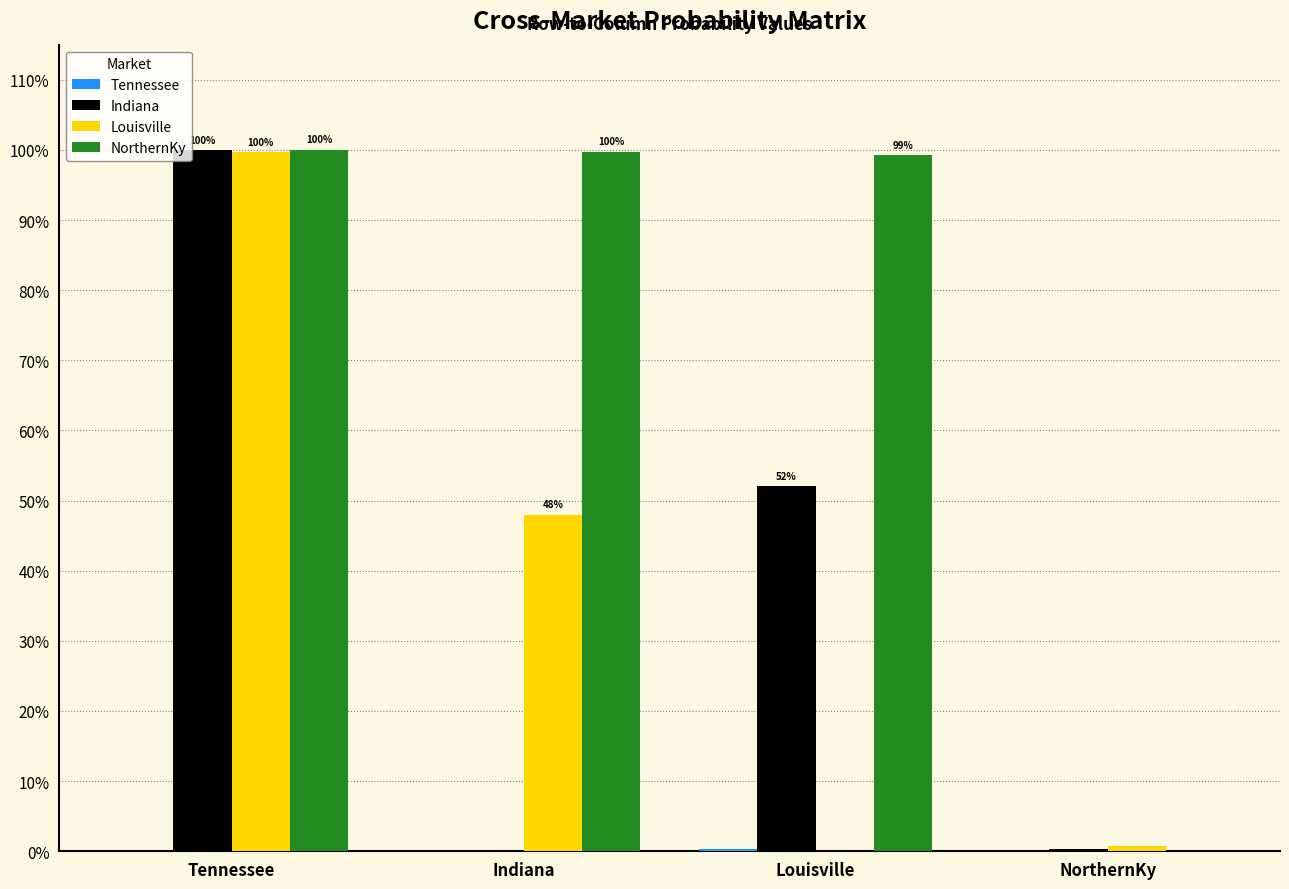

Which label corresponds to the smallest value in the chart?

Tennessee